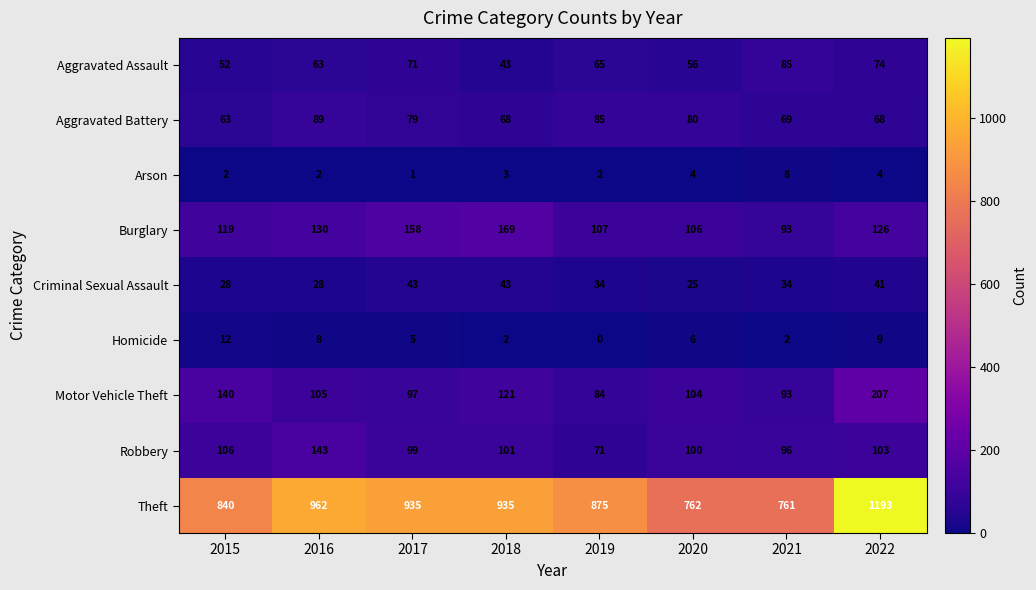

The value of Robbery at 2019 is 25. True or false?

False